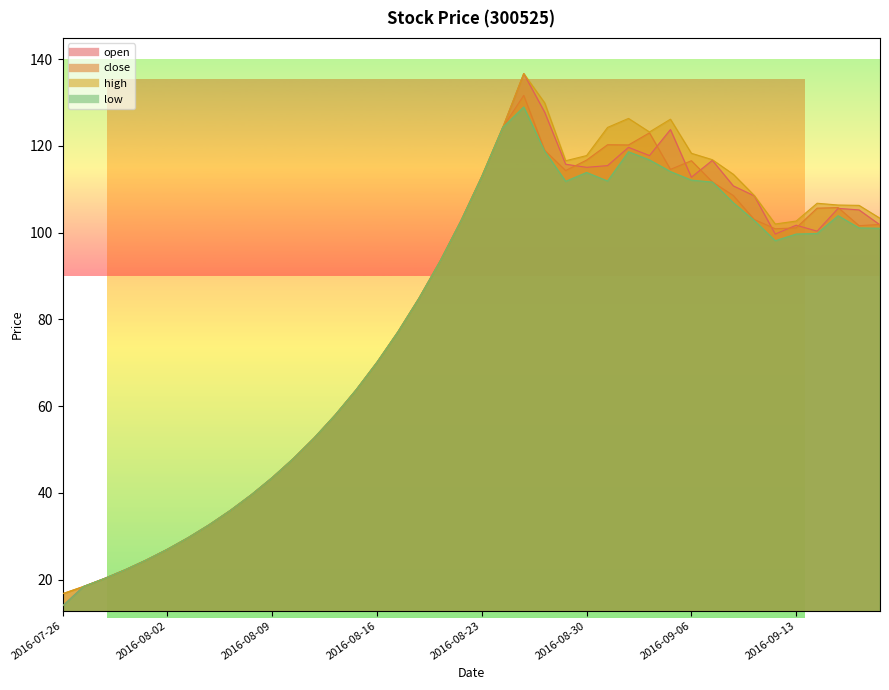

List the labels in order of high value, largest first.

2016-08-25, 2016-08-26, 2016-09-01, 2016-09-05, 2016-08-24, 2016-08-31, 2016-09-02, 2016-09-06, 2016-08-30, 2016-09-07, 2016-08-29, 2016-09-08, 2016-08-23, 2016-09-09, 2016-09-14, 2016-09-19, 2016-09-20, 2016-09-21, 2016-08-22, 2016-09-13, 2016-09-12, 2016-08-19, 2016-08-18, 2016-08-17, 2016-08-16, 2016-08-15, 2016-08-12, 2016-08-11, 2016-08-10, 2016-08-09, 2016-08-08, 2016-08-05, 2016-08-04, 2016-08-03, 2016-08-02, 2016-08-01, 2016-07-29, 2016-07-28, 2016-07-27, 2016-07-26